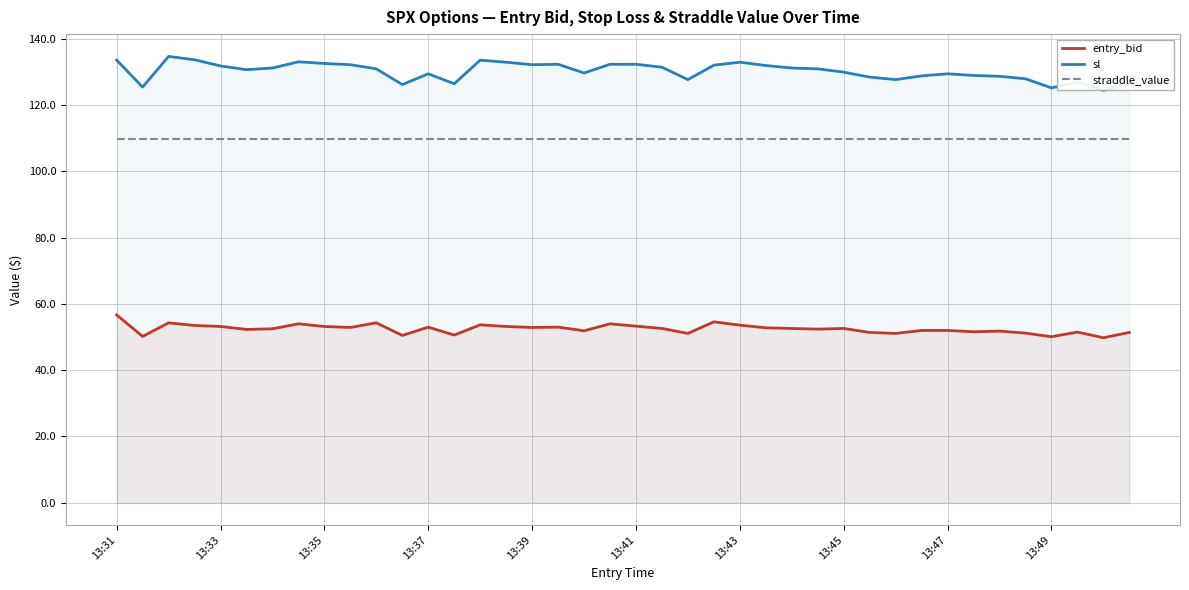

What is the average value of the sl series?

130.3